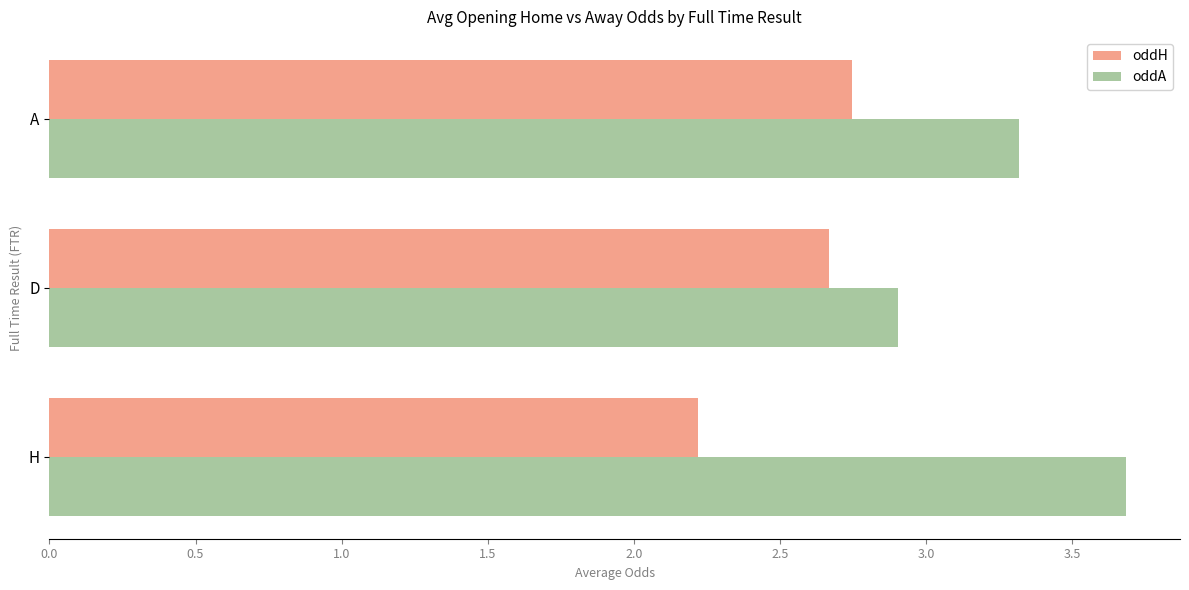

At which category is the sum across all series the highest?

A